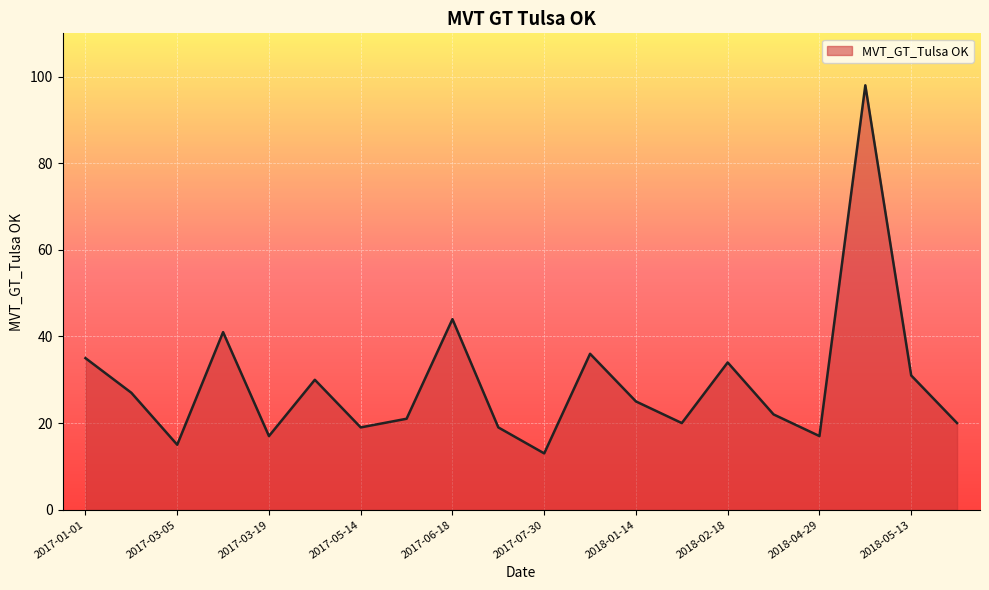

What is the difference between the maximum and minimum values?

85